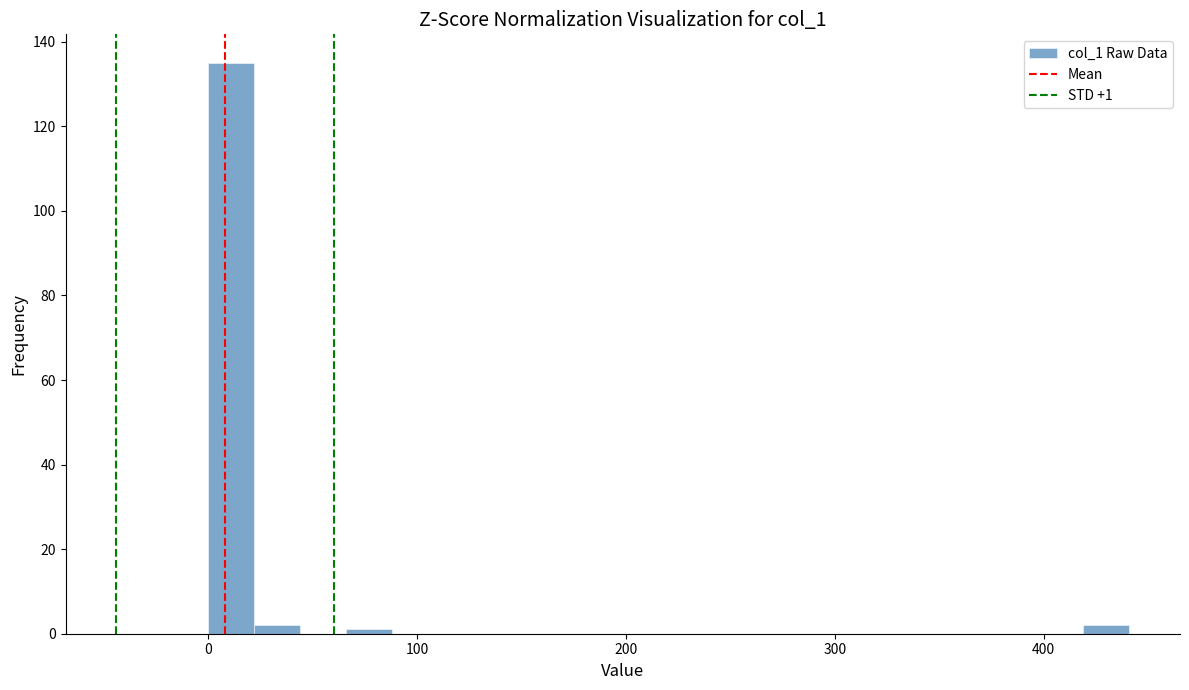

Around what value on the x-axis is the tallest bar? Give the approximate position of its centre, as read against the axis.

10